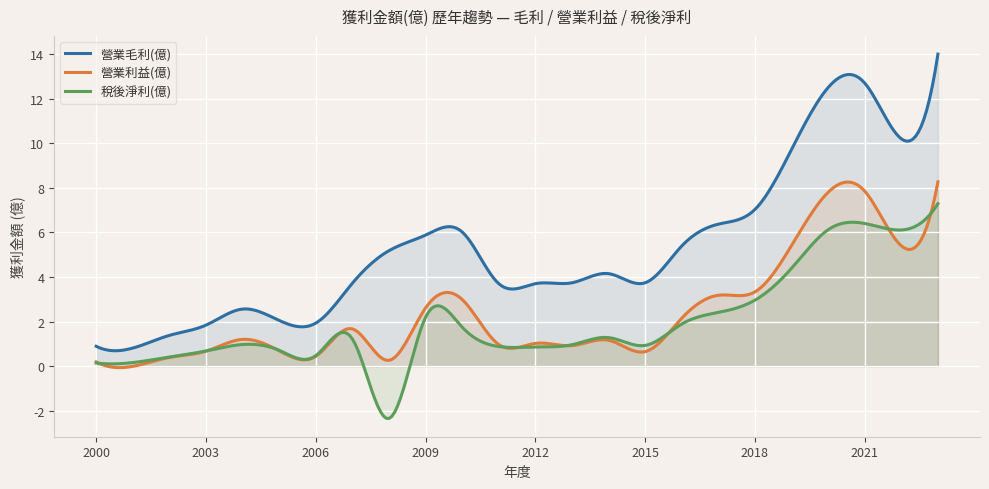

True or false: 營業毛利(億) and 營業利益(億) intersect in this chart.

False